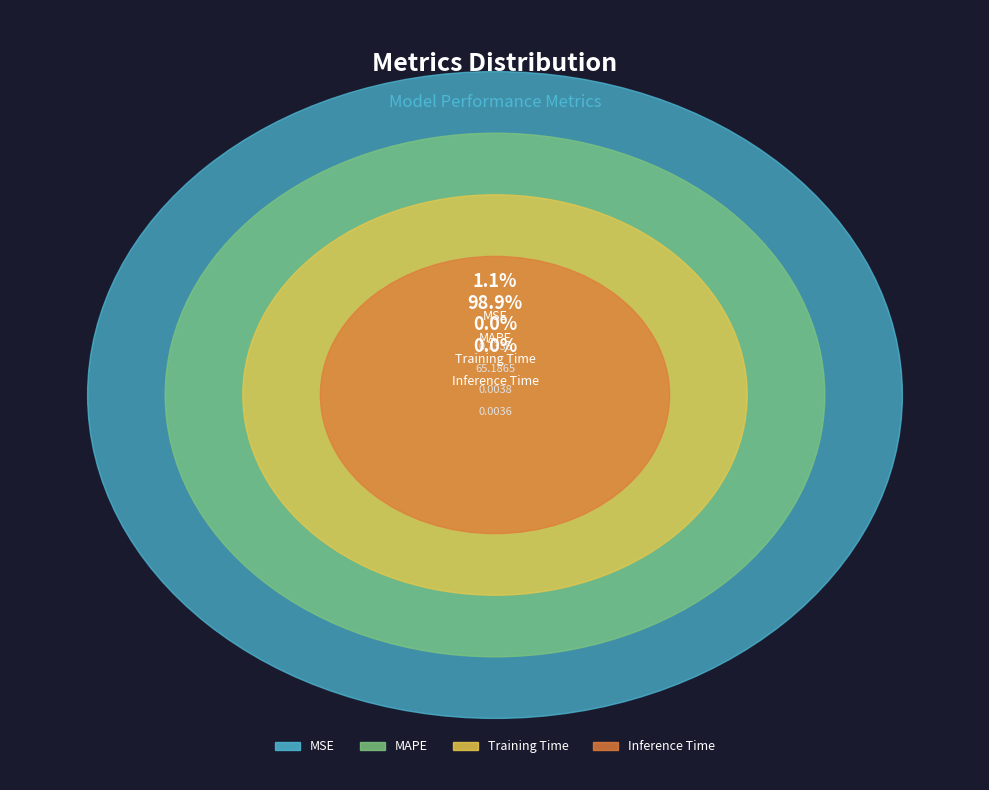

Which category accounts for the majority?

MAPE